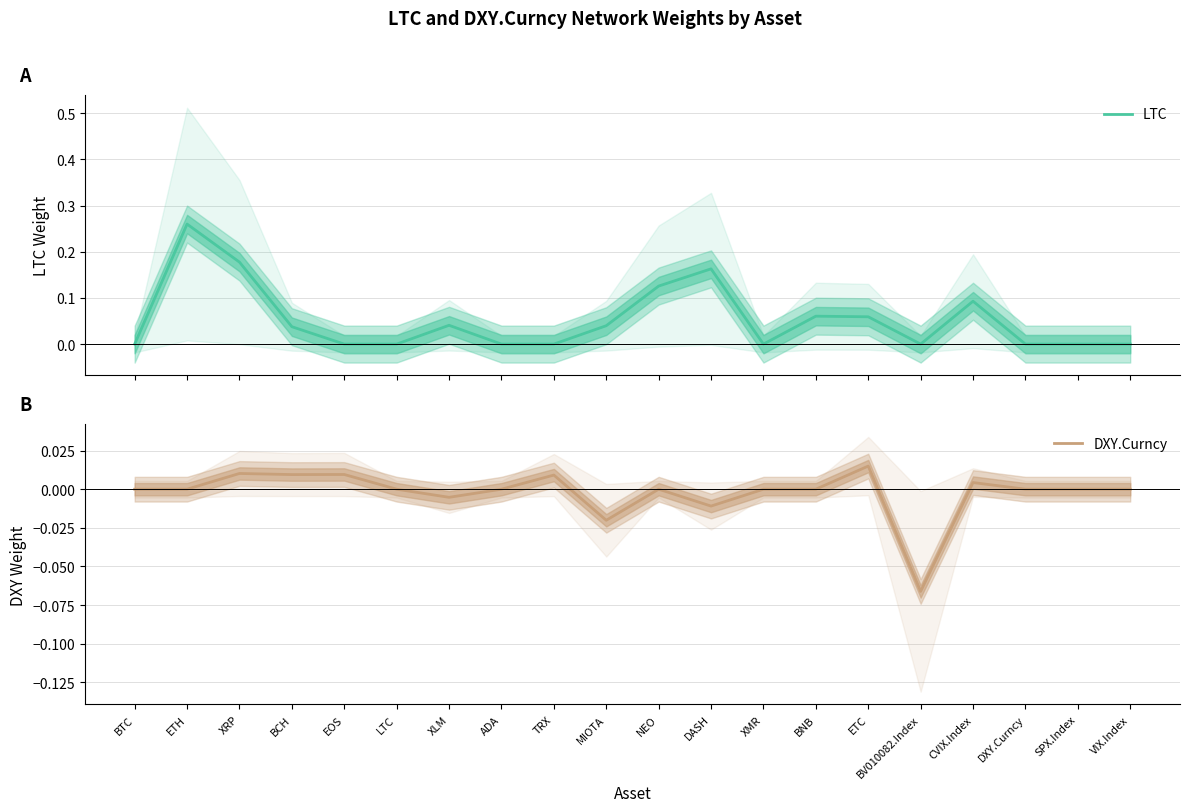

Where does the DXY.Curncy series first go above 0?

XRP